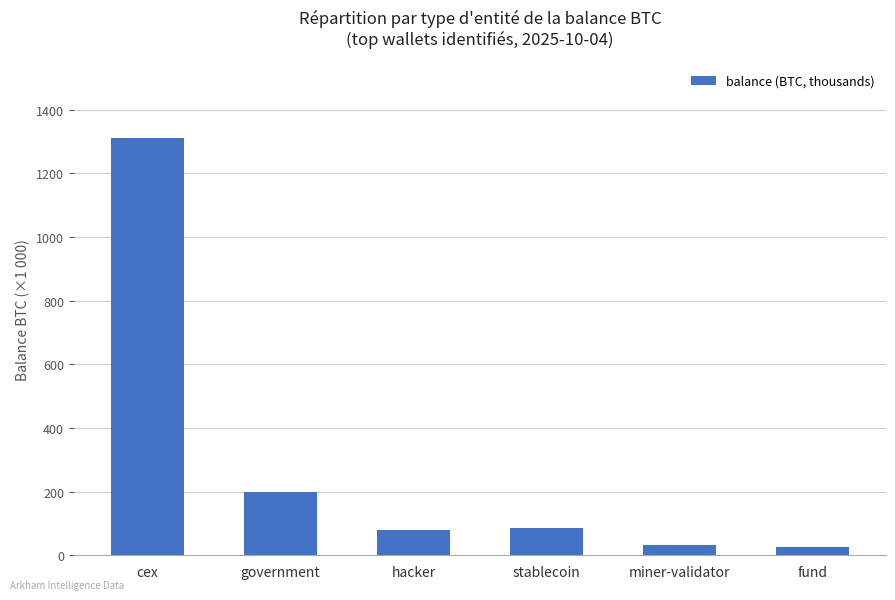

What is the label of the 4th bar from the left?

stablecoin